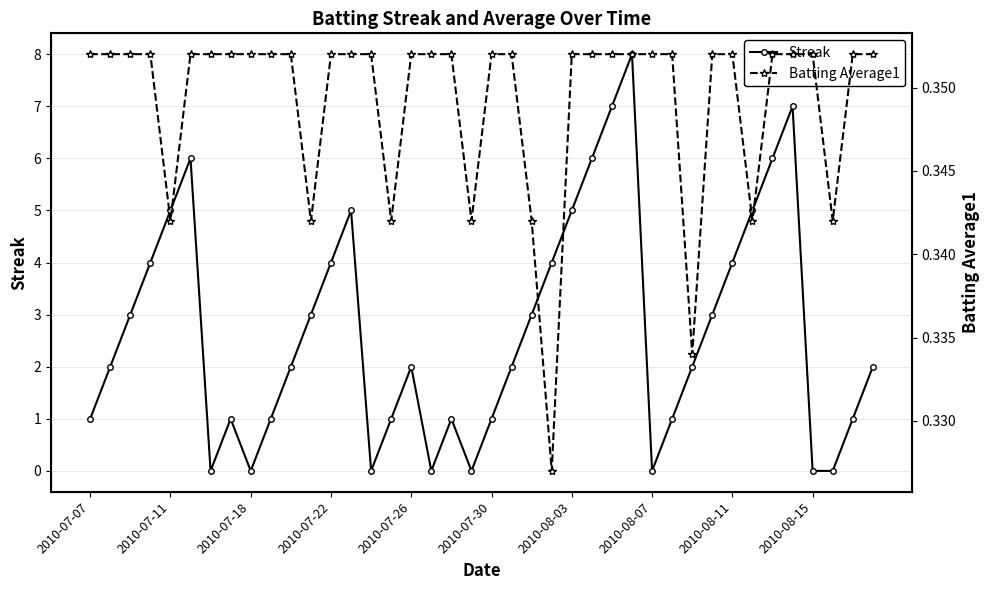

At how many categories does at least one series exceed 7?

1